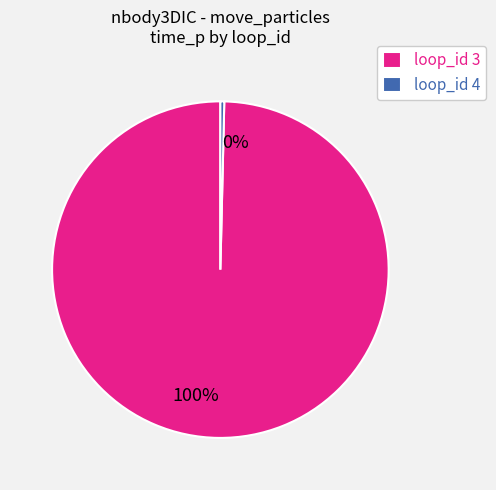

To the nearest percent, what is the average slice percentage?

50%